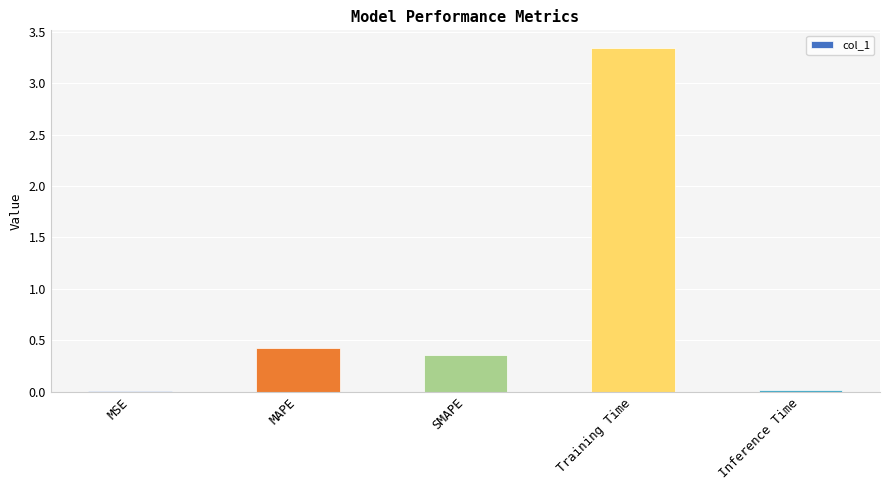

True or false: the data shows 0.5 at SMAPE.

False